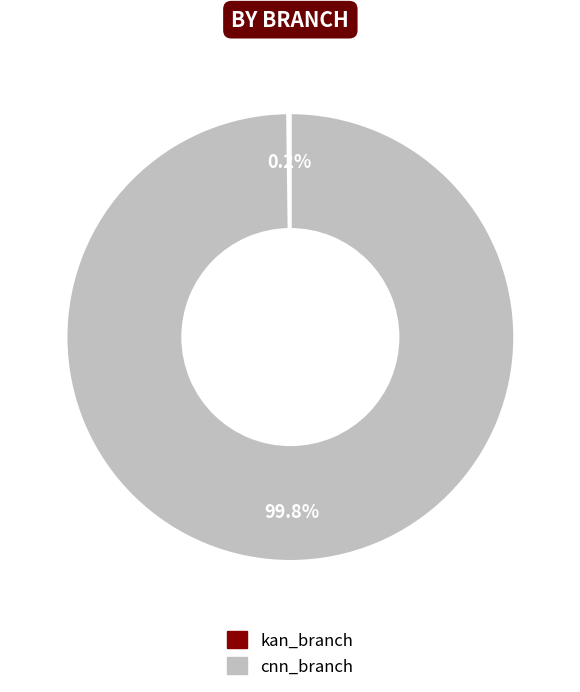

How much of the chart is everything except cnn_branch?

0.2%